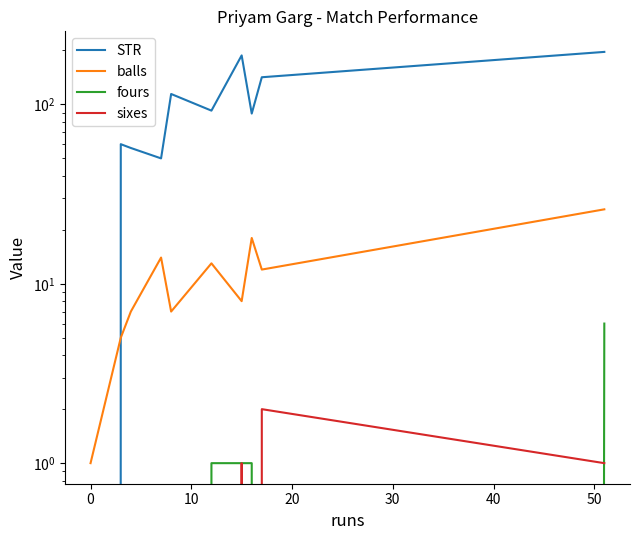

What is the sum of all balls values?

111.0